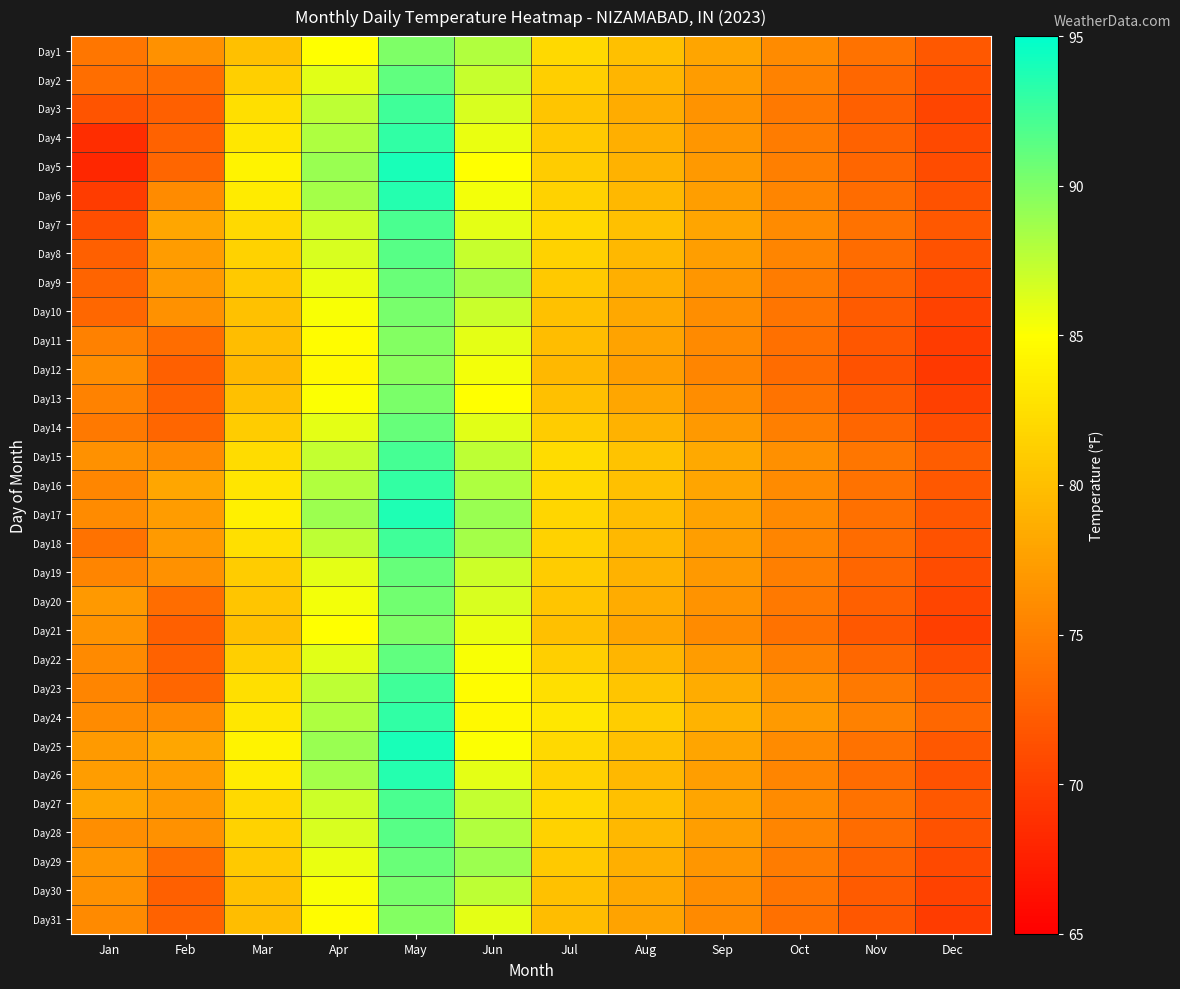

Reading right to left, what are all the values shown in this chart?

Day1: Dec=72.0	Nov=74.0	Oct=76.0	Sep=78.0	Aug=80.0	Jul=82.0	Jun=88.0	May=90.0	Apr=85.0	Mar=80.0	Feb=76.4	Jan=74.3
Day2: Dec=71.2	Nov=73.2	Oct=75.2	Sep=77.2	Aug=79.2	Jul=81.2	Jun=87.2	May=91.2	Apr=86.2	Mar=81.2	Feb=73.6	Jan=73.7
Day3: Dec=70.5	Nov=72.5	Oct=74.5	Sep=76.5	Aug=78.5	Jul=80.5	Jun=86.5	May=92.5	Apr=87.5	Mar=82.5	Feb=72.5	Jan=71.6
Day4: Dec=70.8	Nov=72.8	Oct=74.8	Sep=76.8	Aug=78.8	Jul=80.8	Jun=85.8	May=93.1	Apr=88.1	Mar=83.1	Feb=72.8	Jan=68.6
Day5: Dec=71.0	Nov=73.0	Oct=75.0	Sep=77.0	Aug=79.0	Jul=81.0	Jun=85.0	May=94.0	Apr=89.0	Mar=84.0	Feb=73.0	Jan=68.1
Day6: Dec=71.5	Nov=73.5	Oct=75.5	Sep=77.5	Aug=79.5	Jul=81.5	Jun=85.5	May=93.5	Apr=88.5	Mar=83.5	Feb=75.9	Jan=69.7
Day7: Dec=72.0	Nov=74.0	Oct=76.0	Sep=78.0	Aug=80.0	Jul=82.0	Jun=86.0	May=92.0	Apr=87.0	Mar=82.0	Feb=78.1	Jan=71.2
Day8: Dec=71.5	Nov=73.5	Oct=75.5	Sep=77.5	Aug=79.5	Jul=81.5	Jun=87.2	May=91.5	Apr=86.5	Mar=81.5	Feb=77.2	Jan=72.5
Day9: Dec=70.8	Nov=72.8	Oct=74.8	Sep=76.8	Aug=78.8	Jul=80.8	Jun=88.5	May=90.8	Apr=85.8	Mar=80.8	Feb=77.1	Jan=72.9
Day10: Dec=70.2	Nov=72.2	Oct=74.2	Sep=76.2	Aug=78.2	Jul=80.2	Jun=87.1	May=90.2	Apr=85.2	Mar=80.2	Feb=76.4	Jan=73.2
Day11: Dec=69.8	Nov=71.8	Oct=73.8	Sep=75.8	Aug=77.8	Jul=79.8	Jun=86.0	May=89.8	Apr=84.8	Mar=79.8	Feb=73.6	Jan=75.1
Day12: Dec=69.5	Nov=71.5	Oct=73.5	Sep=75.5	Aug=77.5	Jul=79.5	Jun=85.5	May=89.5	Apr=84.5	Mar=79.5	Feb=72.5	Jan=76.1
Day13: Dec=70.1	Nov=72.1	Oct=74.1	Sep=76.1	Aug=78.1	Jul=80.1	Jun=85.0	May=90.1	Apr=85.1	Mar=80.1	Feb=72.8	Jan=75.2
Day14: Dec=71.0	Nov=73.0	Oct=75.0	Sep=77.0	Aug=79.0	Jul=81.0	Jun=86.2	May=91.0	Apr=86.0	Mar=81.0	Feb=73.0	Jan=74.6
Day15: Dec=72.3	Nov=74.3	Oct=76.3	Sep=78.3	Aug=80.3	Jul=82.3	Jun=87.5	May=92.3	Apr=87.3	Mar=82.3	Feb=75.9	Jan=76.4
Day16: Dec=72.0	Nov=74.0	Oct=76.0	Sep=78.0	Aug=80.0	Jul=82.0	Jun=88.1	May=93.0	Apr=88.0	Mar=83.0	Feb=78.1	Jan=75.6
Day17: Dec=71.8	Nov=73.8	Oct=75.8	Sep=77.8	Aug=79.8	Jul=81.8	Jun=89.0	May=93.8	Apr=88.8	Mar=83.8	Feb=77.2	Jan=76.0
Day18: Dec=71.5	Nov=73.5	Oct=75.5	Sep=77.5	Aug=79.5	Jul=81.5	Jun=88.5	May=92.5	Apr=87.5	Mar=82.5	Feb=77.1	Jan=74.0
Day19: Dec=71.0	Nov=73.0	Oct=75.0	Sep=77.0	Aug=79.0	Jul=81.0	Jun=87.0	May=91.0	Apr=86.0	Mar=81.0	Feb=76.4	Jan=75.5
Day20: Dec=70.5	Nov=72.5	Oct=74.5	Sep=76.5	Aug=78.5	Jul=80.5	Jun=86.5	May=90.5	Apr=85.5	Mar=80.5	Feb=73.6	Jan=77.0
Day21: Dec=70.0	Nov=72.0	Oct=74.0	Sep=76.0	Aug=78.0	Jul=80.0	Jun=85.8	May=90.0	Apr=85.0	Mar=80.0	Feb=72.5	Jan=76.6
Day22: Dec=71.2	Nov=73.2	Oct=75.2	Sep=77.2	Aug=79.2	Jul=81.2	Jun=85.2	May=91.2	Apr=86.2	Mar=81.2	Feb=72.8	Jan=75.8
Day23: Dec=72.5	Nov=74.5	Oct=76.5	Sep=78.5	Aug=80.5	Jul=82.5	Jun=84.8	May=92.5	Apr=87.5	Mar=82.5	Feb=73.0	Jan=75.5
Day24: Dec=73.1	Nov=75.1	Oct=77.1	Sep=79.1	Aug=81.1	Jul=83.1	Jun=84.5	May=93.1	Apr=88.1	Mar=83.1	Feb=75.9	Jan=75.9
Day25: Dec=72.0	Nov=74.0	Oct=76.0	Sep=78.0	Aug=80.0	Jul=82.0	Jun=85.1	May=94.0	Apr=89.0	Mar=84.0	Feb=78.1	Jan=77.1
Day26: Dec=71.5	Nov=73.5	Oct=75.5	Sep=77.5	Aug=79.5	Jul=81.5	Jun=86.0	May=93.5	Apr=88.5	Mar=83.5	Feb=77.2	Jan=77.4
Day27: Dec=72.0	Nov=74.0	Oct=76.0	Sep=78.0	Aug=80.0	Jul=82.0	Jun=87.3	May=92.0	Apr=87.0	Mar=82.0	Feb=77.1	Jan=78.1
Day28: Dec=71.5	Nov=73.5	Oct=75.5	Sep=77.5	Aug=79.5	Jul=81.5	Jun=88.0	May=91.5	Apr=86.5	Mar=81.5	Feb=76.4	Jan=76.2
Day29: Dec=70.8	Nov=72.8	Oct=74.8	Sep=76.8	Aug=78.8	Jul=80.8	Jun=88.8	May=90.8	Apr=85.8	Mar=80.8	Feb=73.6	Jan=76.8
Day30: Dec=70.2	Nov=72.2	Oct=74.2	Sep=76.2	Aug=78.2	Jul=80.2	Jun=87.5	May=90.2	Apr=85.2	Mar=80.2	Feb=72.5	Jan=76.4
Day31: Dec=69.8	Nov=71.8	Oct=73.8	Sep=75.8	Aug=77.8	Jul=79.8	Jun=86.0	May=89.8	Apr=84.8	Mar=79.8	Feb=72.8	Jan=75.8